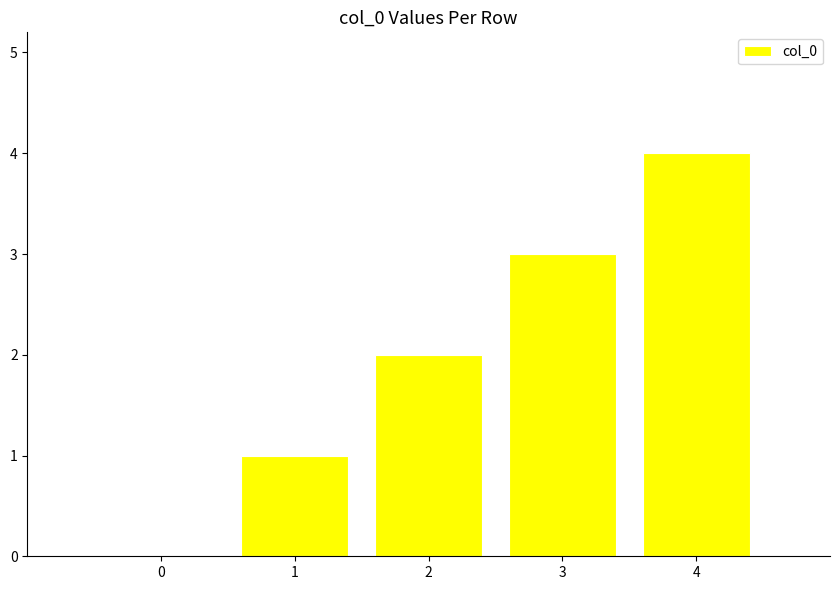

The chart shows a value of 2 at 3. True or false?

False